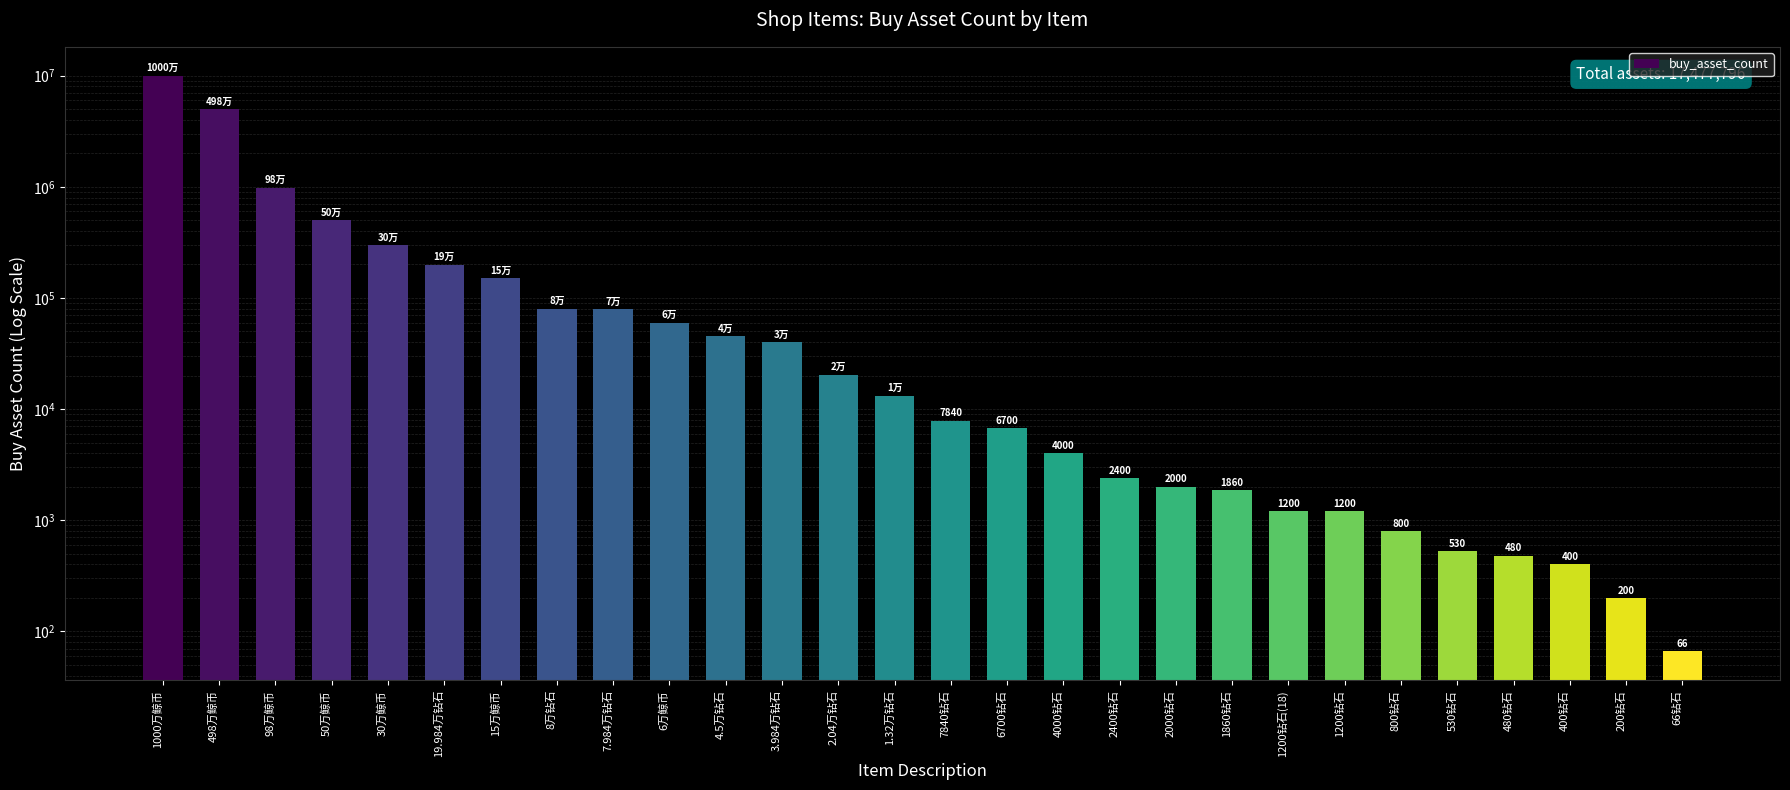

At which label is the value closest to 5000033?

498万鲸币